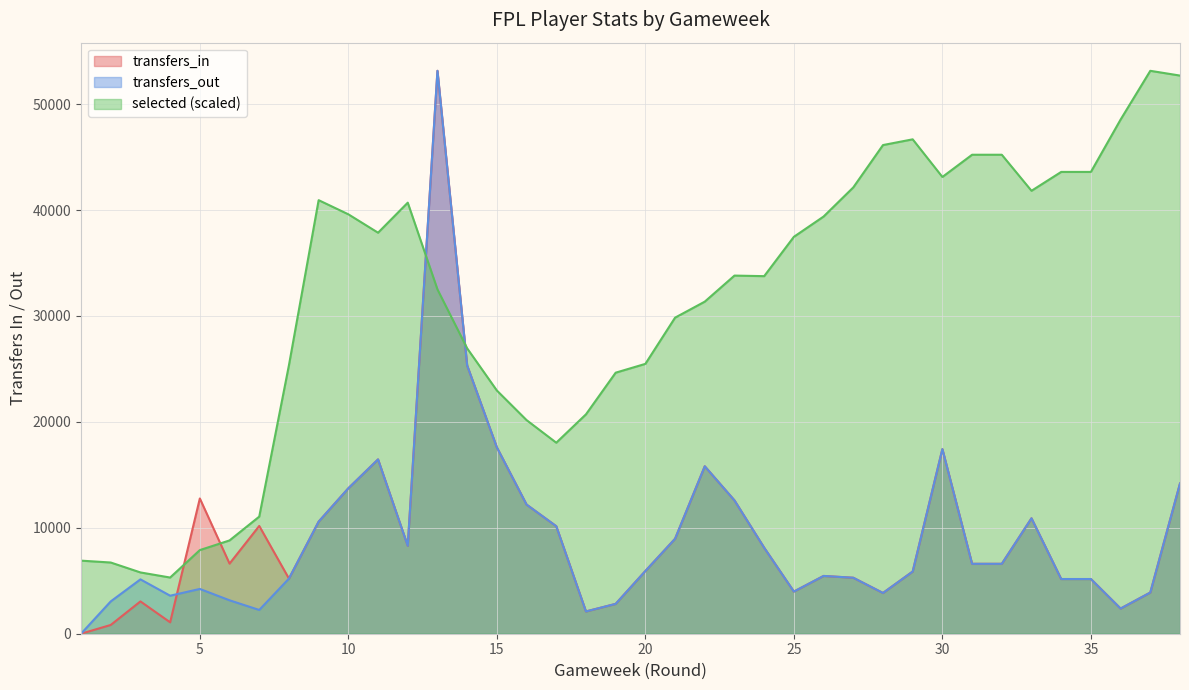

Read the selected value at 30.

43126.6